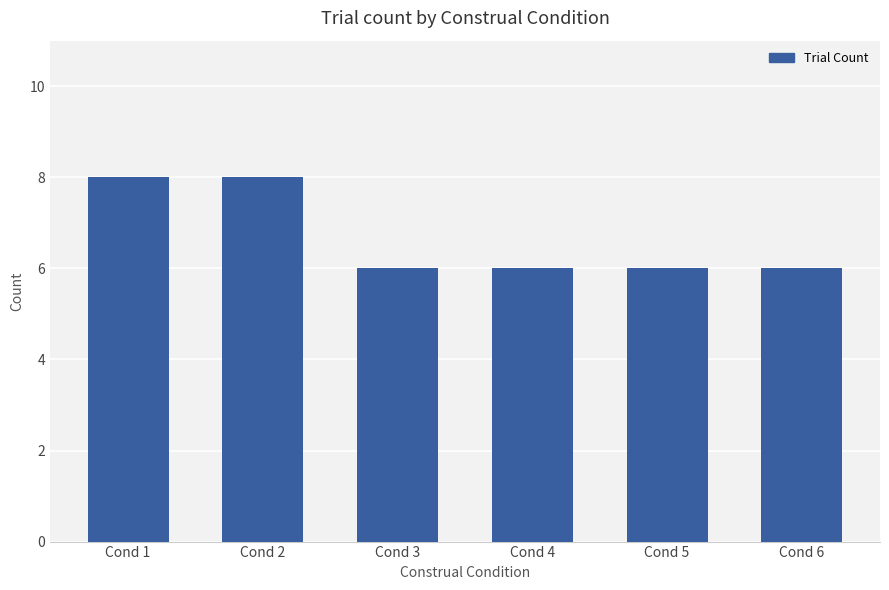

What is the ratio of the value at Cond 1 to the value at Cond 6?

1.3